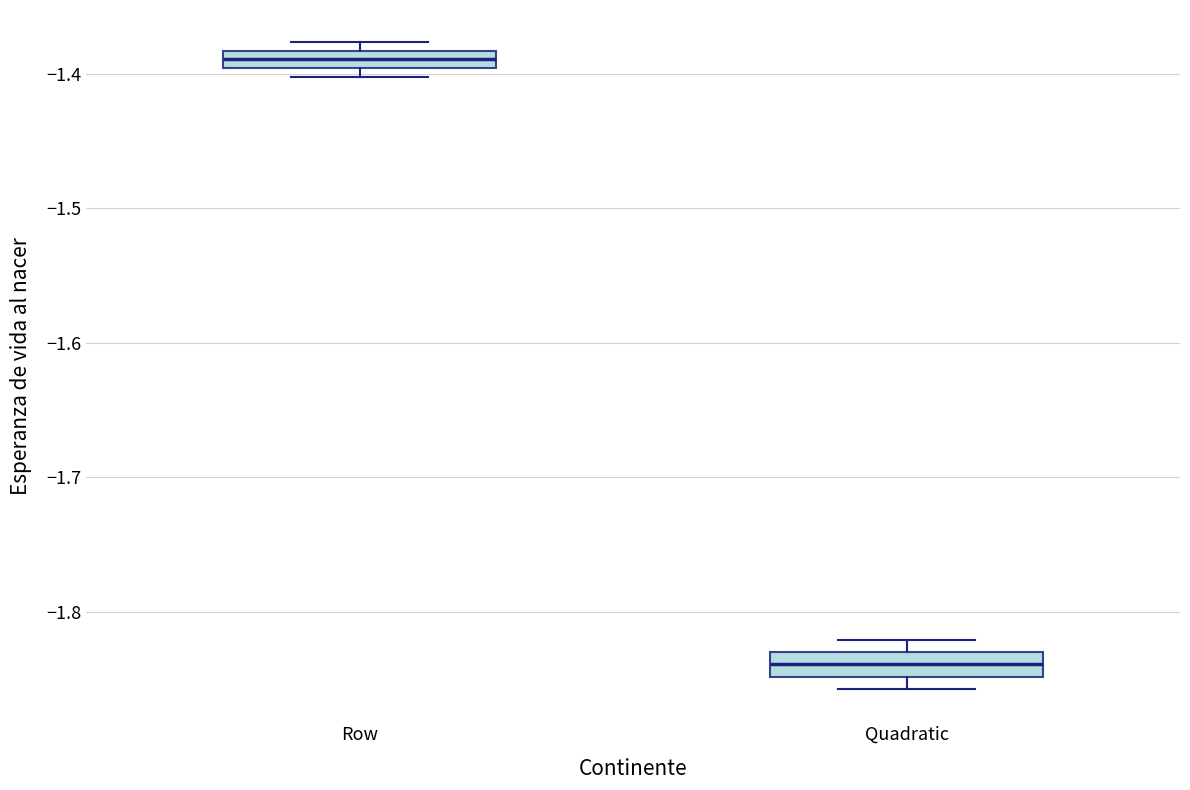

Which box has the highest median line?

Row